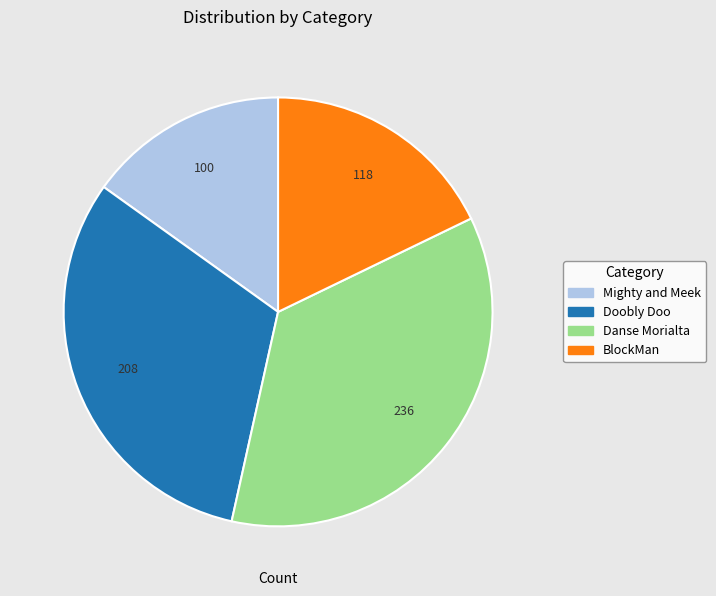

Combined, do BlockMan and Mighty and Meek account for over 50%?

No